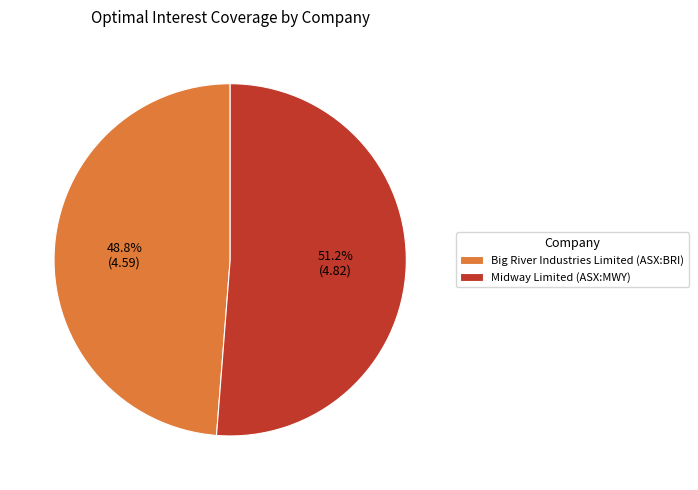

To the nearest percent, what is the average slice percentage?

50%